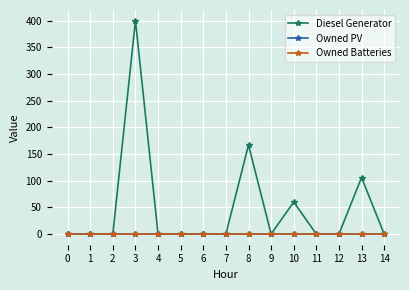

True or false: Owned PV and Owned Batteries cross at least once.

False